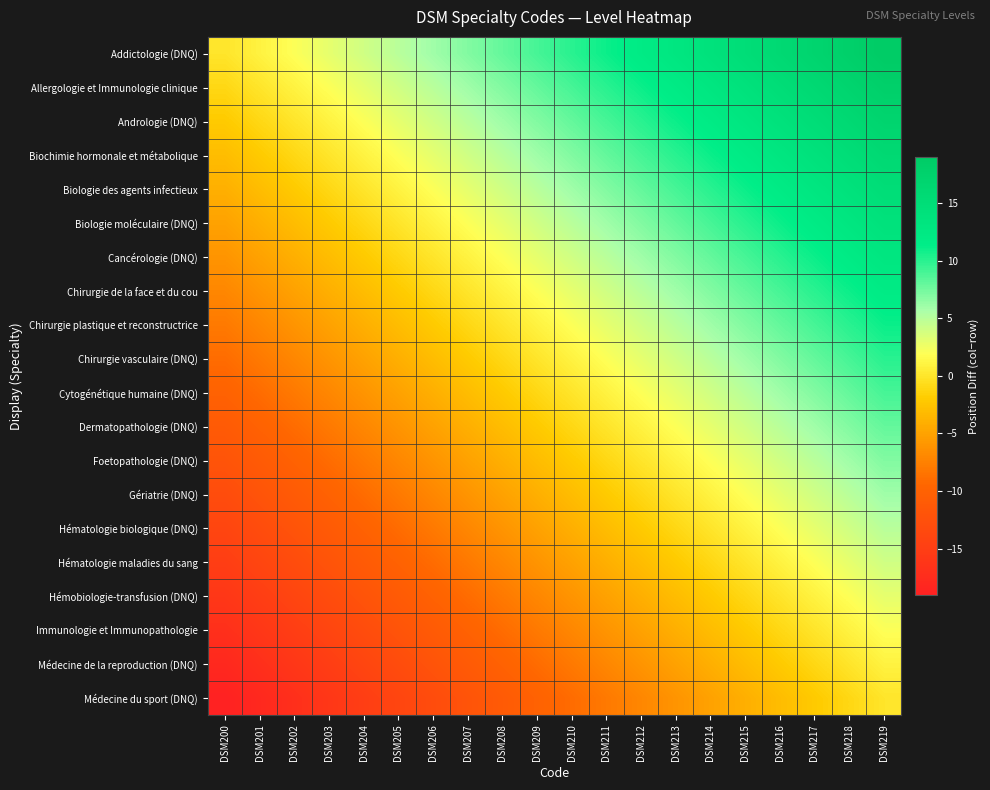

What is the minimum value shown in the chart?

-19